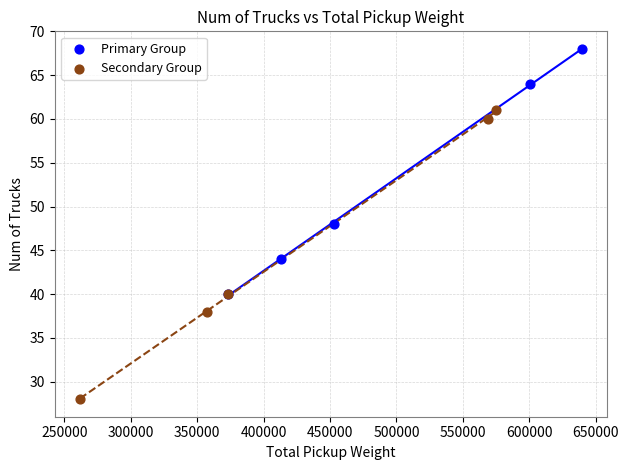

What are all the series names shown in the legend?

Primary Group, Secondary Group